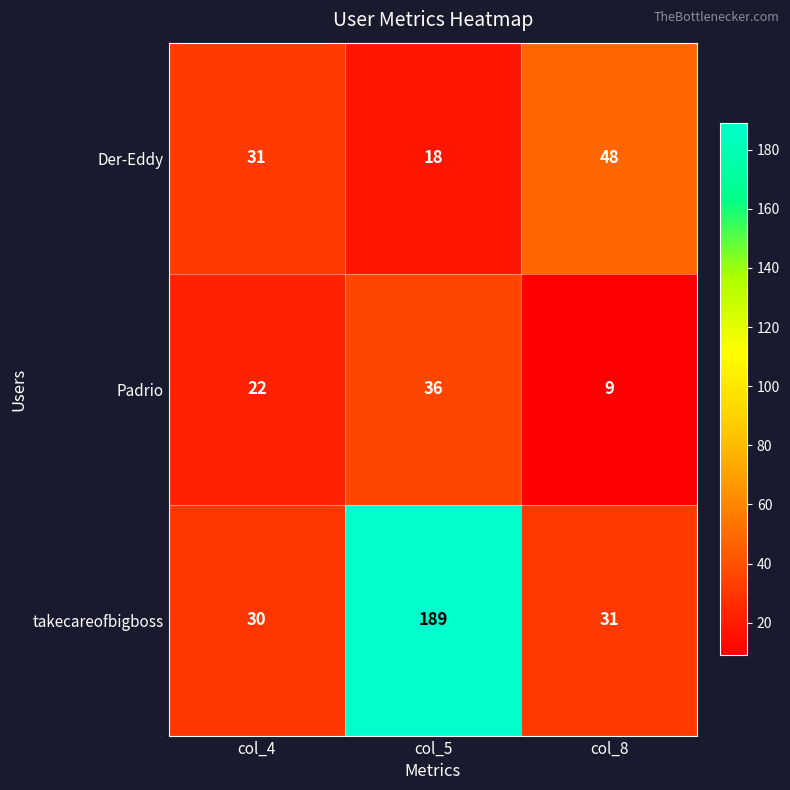

Which series has the widest spread of values?

takecareofbigboss